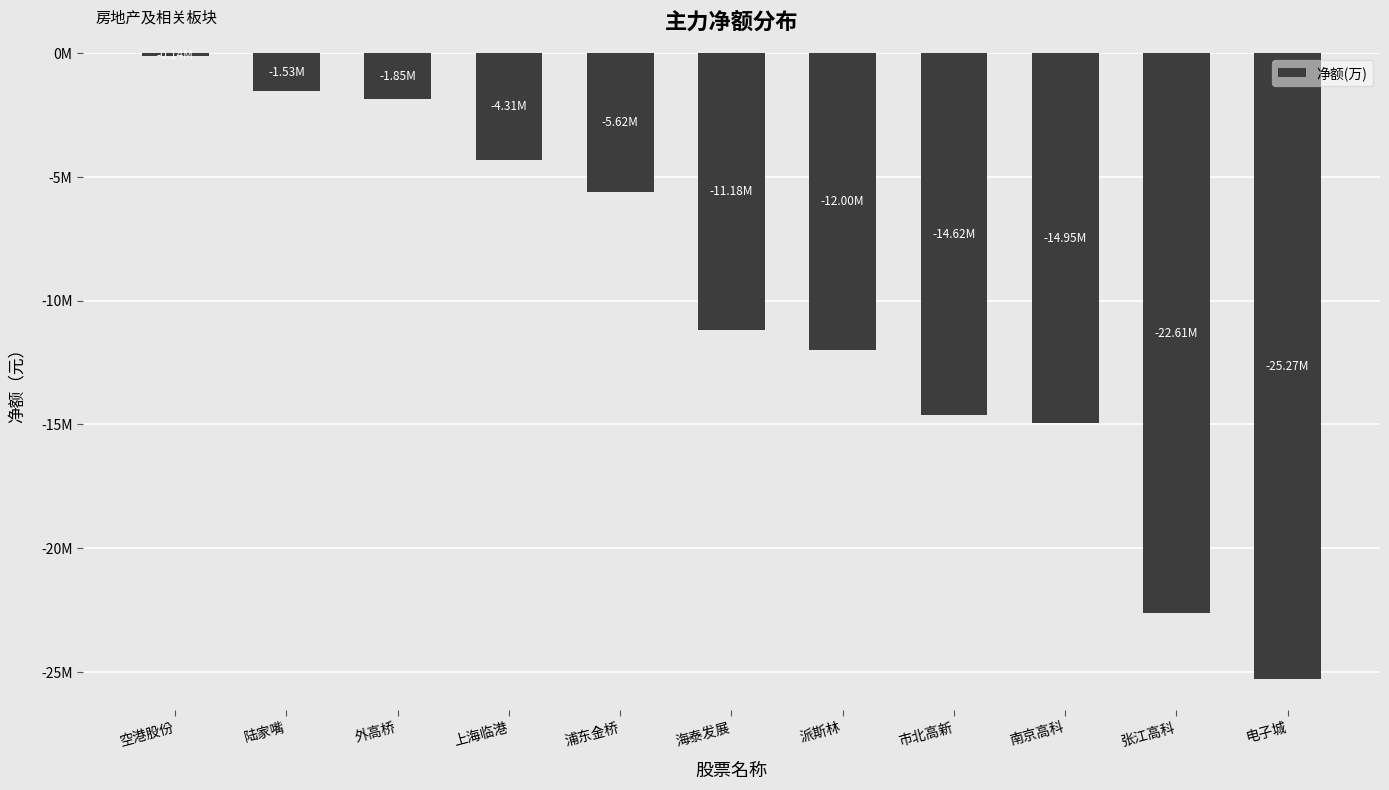

What is the change in value from 南京高科 to 张江高科?

-7661684